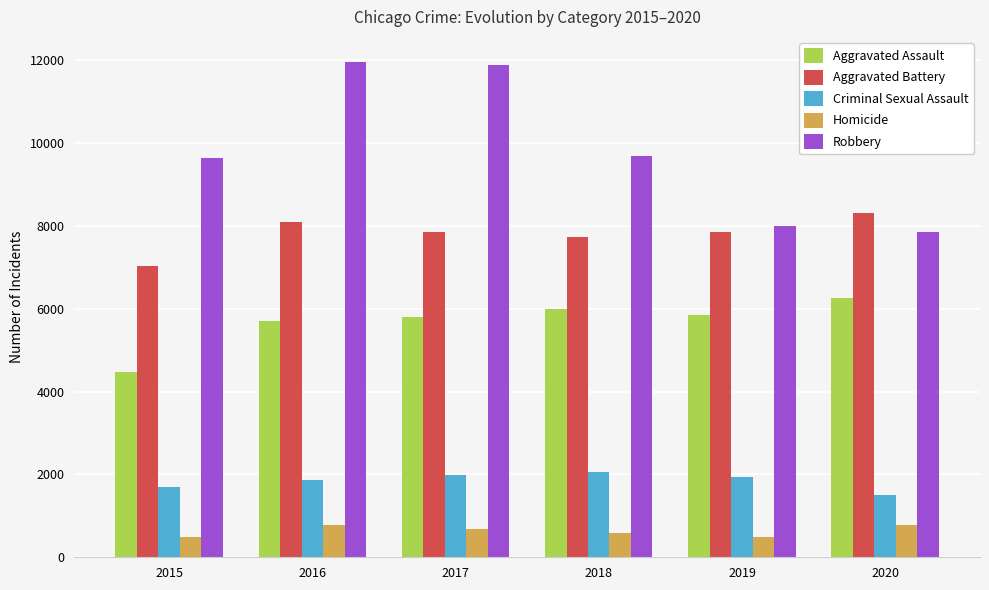

Which series changed the most between 2018 and 2020?

Robbery